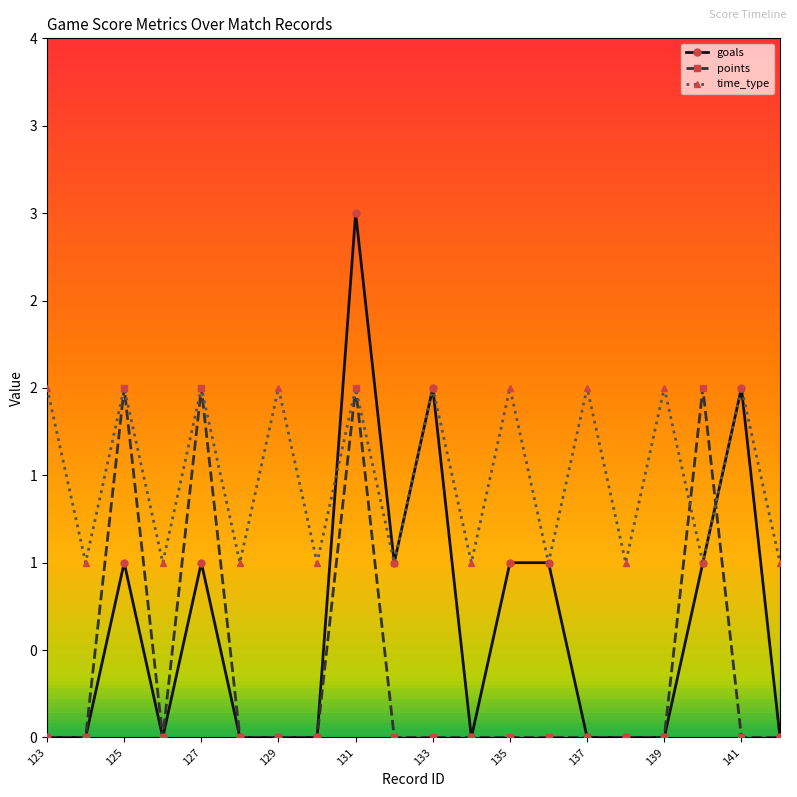

How many interior local peaks does the points series have?

4